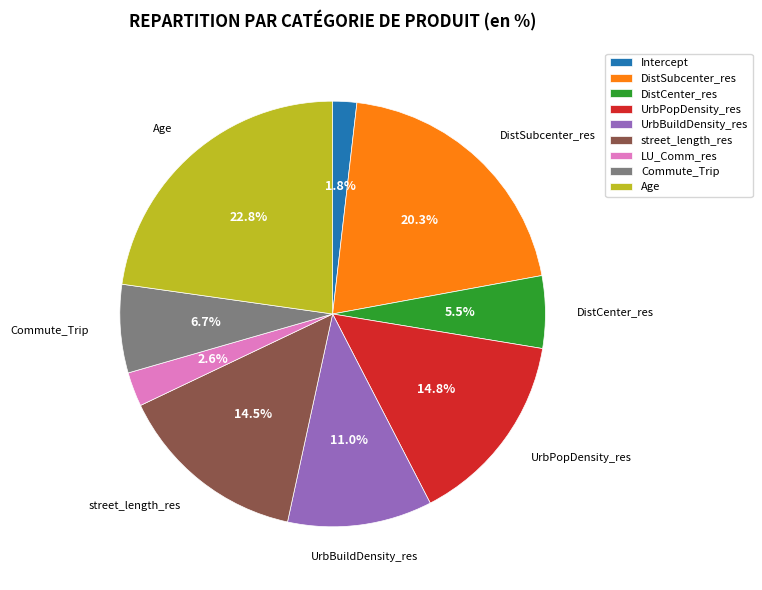

How much of the chart is everything except Intercept?

98.2%